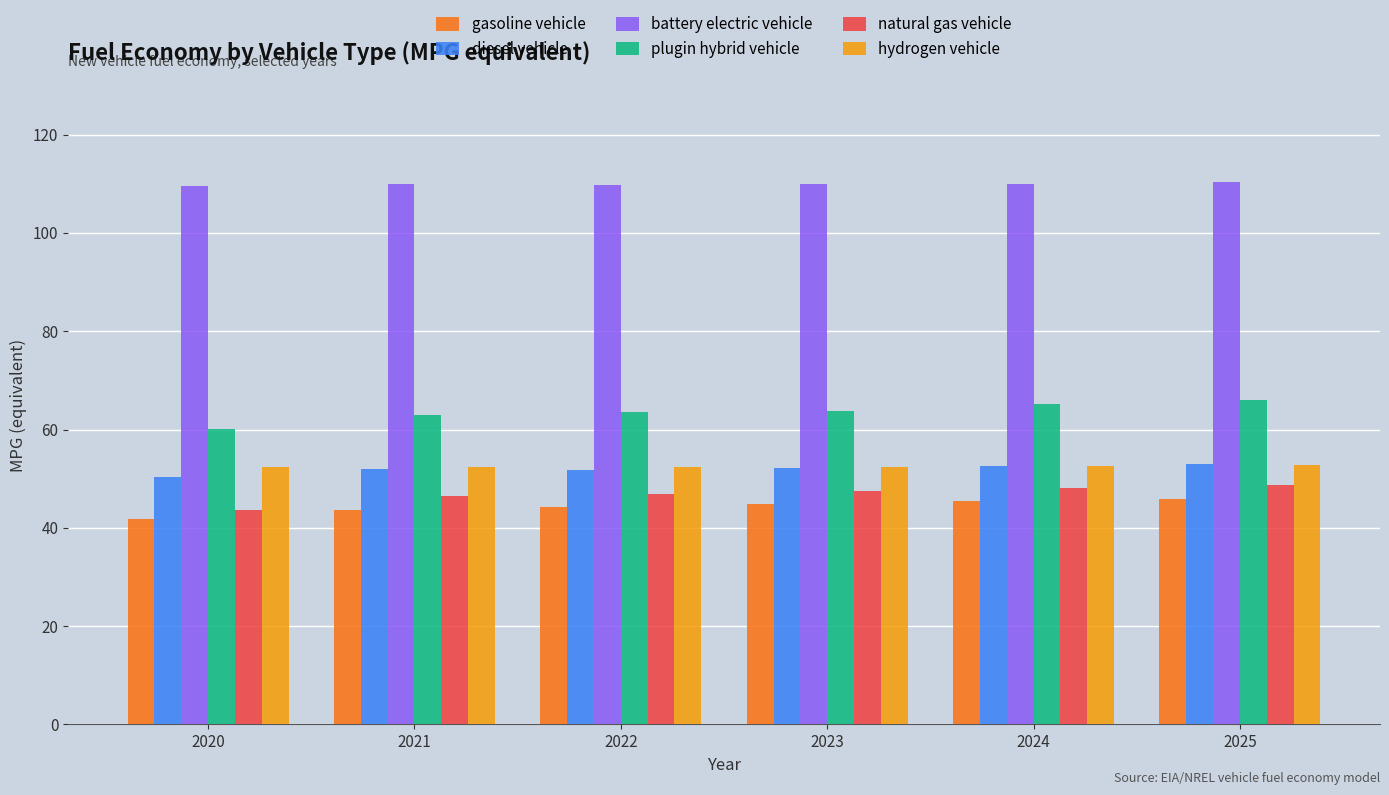

At which label does diesel vehicle reach its minimum?

2020